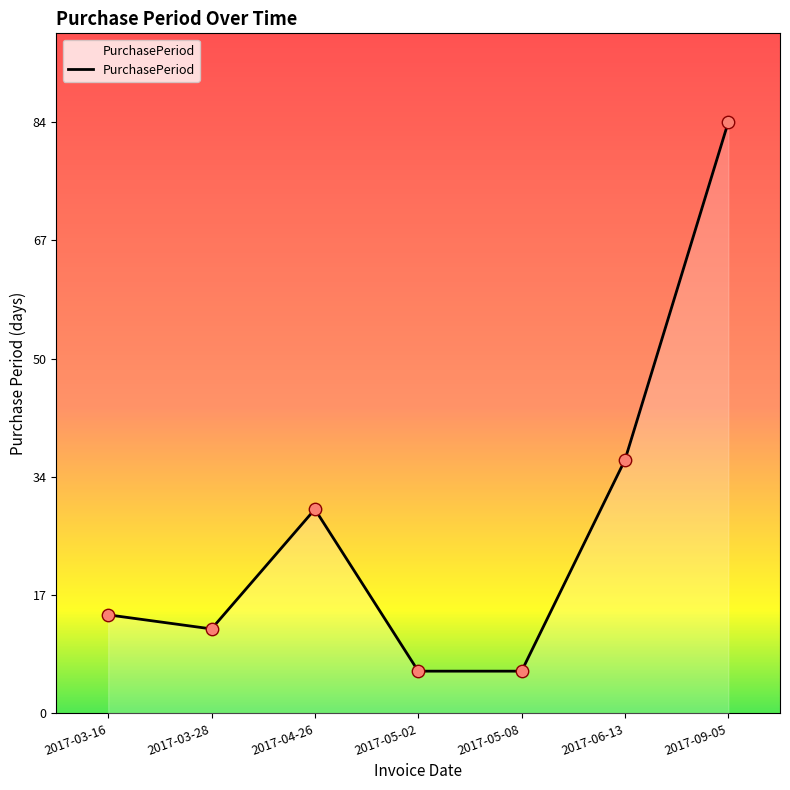

Approximately how many times larger is the value at 2017-05-02 compared to 2017-03-16?

0.4